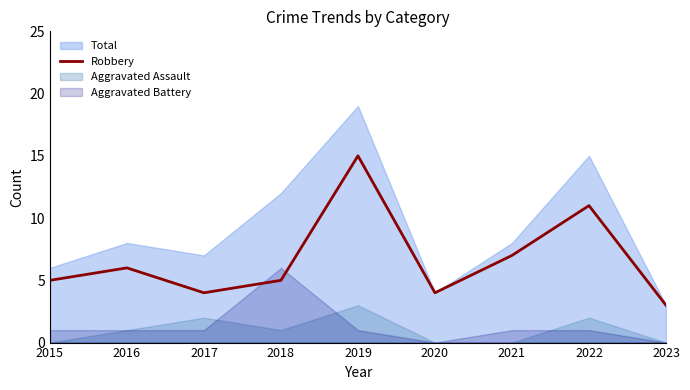

Count the number of categories in the chart.

9